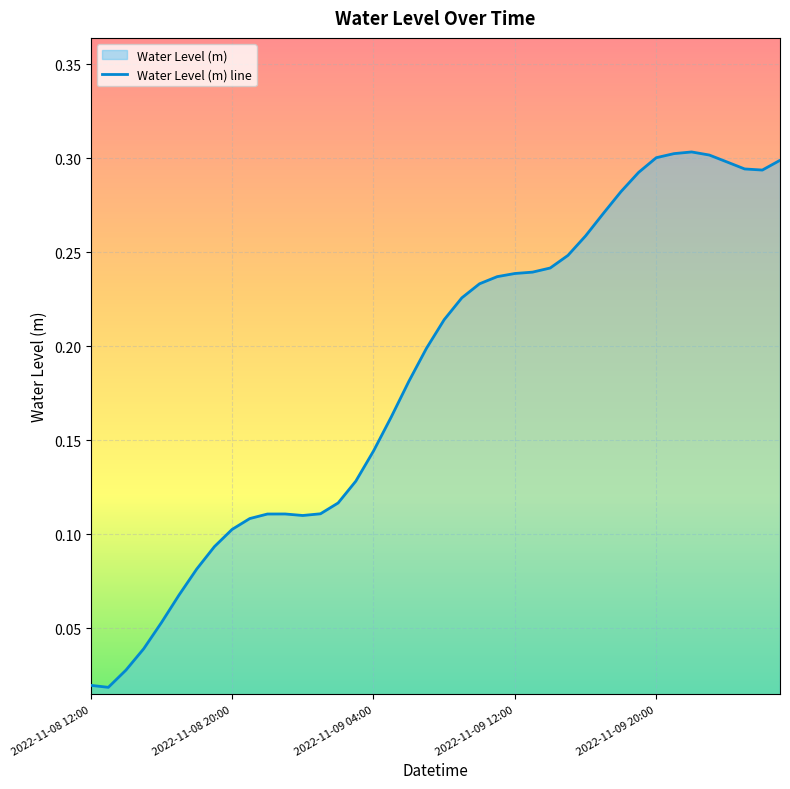

List the labels in order of value, smallest first.

2022-11-08 13:00, 2022-11-08 12:00, 2022-11-08 14:00, 2022-11-08 15:00, 2022-11-08 16:00, 2022-11-08 17:00, 2022-11-08 18:00, 2022-11-08 19:00, 2022-11-08 20:00, 2022-11-08 21:00, 2022-11-09 00:00, 2022-11-08 22:00, 2022-11-08 23:00, 2022-11-09 01:00, 2022-11-09 02:00, 2022-11-09 03:00, 2022-11-09 04:00, 2022-11-09 05:00, 2022-11-09 06:00, 2022-11-09 07:00, 2022-11-09 08:00, 2022-11-09 09:00, 2022-11-09 10:00, 2022-11-09 11:00, 2022-11-09 12:00, 2022-11-09 13:00, 2022-11-09 14:00, 2022-11-09 15:00, 2022-11-09 16:00, 2022-11-09 17:00, 2022-11-09 18:00, 2022-11-09 19:00, 2022-11-10 02:00, 2022-11-10 01:00, 2022-11-10 00:00, 2022-11-10 03:00, 2022-11-09 20:00, 2022-11-09 23:00, 2022-11-09 21:00, 2022-11-09 22:00